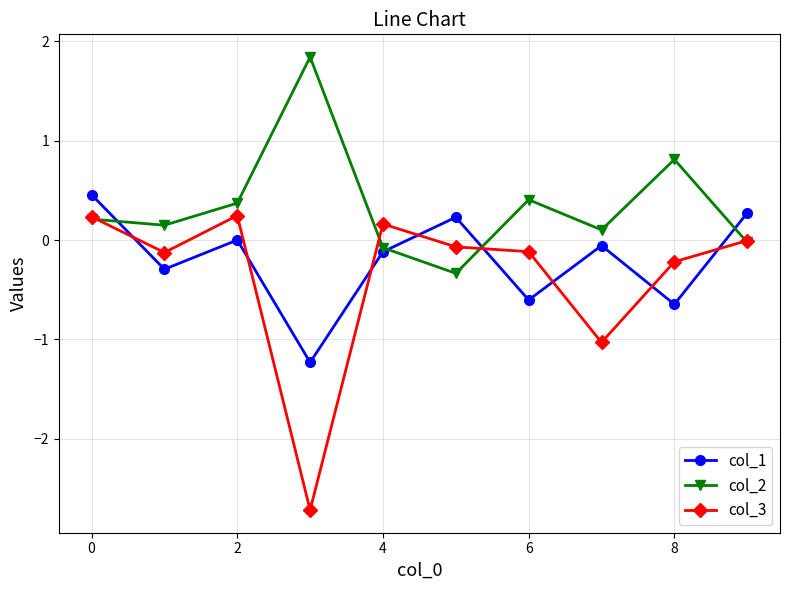

True or false: col_1 has more than 0 interior local peaks.

True